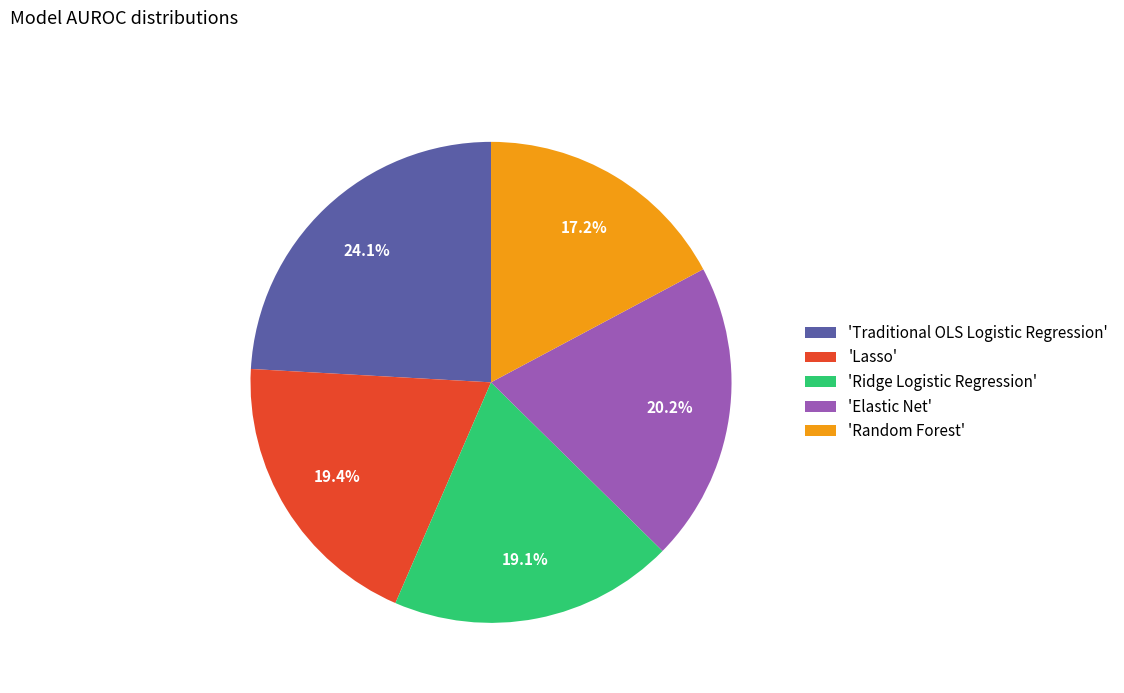

Which slice is the largest?

'Traditional OLS Logistic Regression'